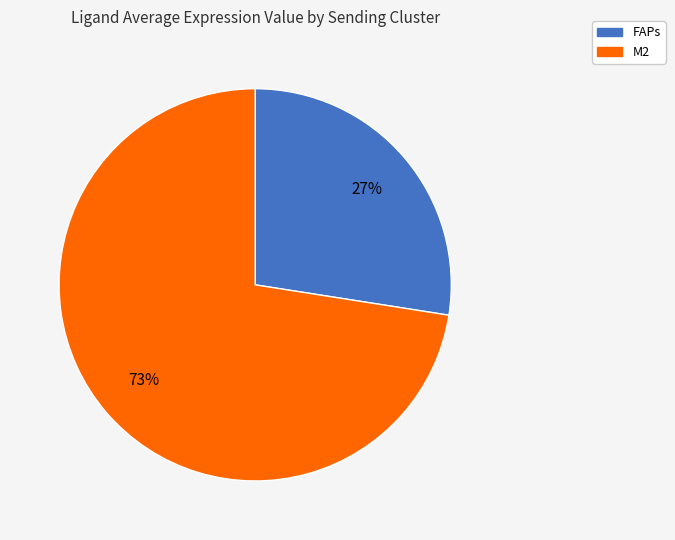

How many slices are in this pie chart?

2